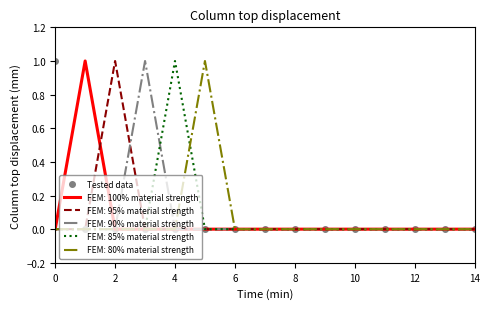

True or false: FEM: 100% material strength has a value of 0 at 0.

True